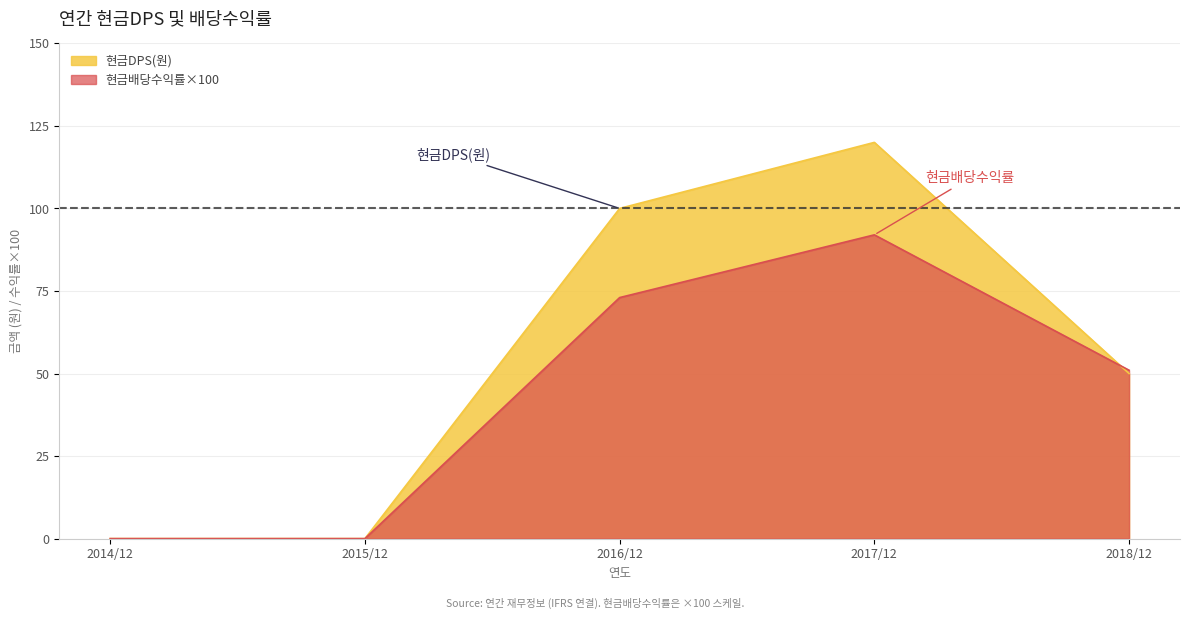

True or false: 현금배당수익률 has a value of 35 at 2016/12.

False